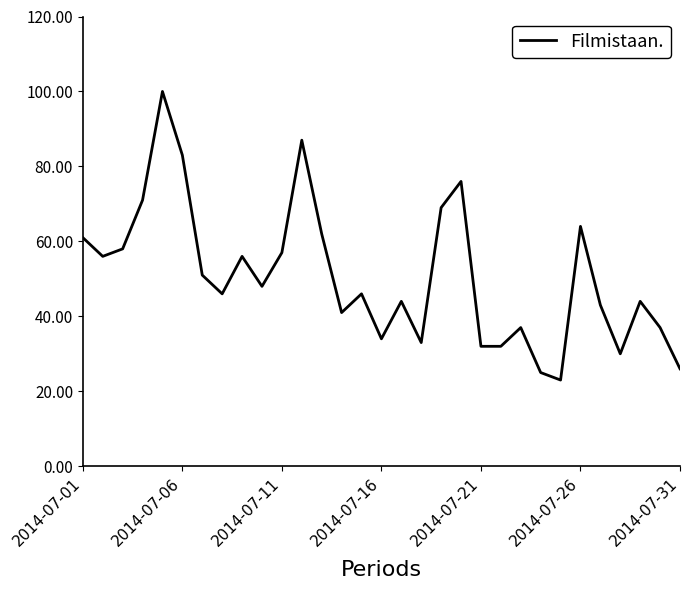

What is the maximum value shown in the chart?

100